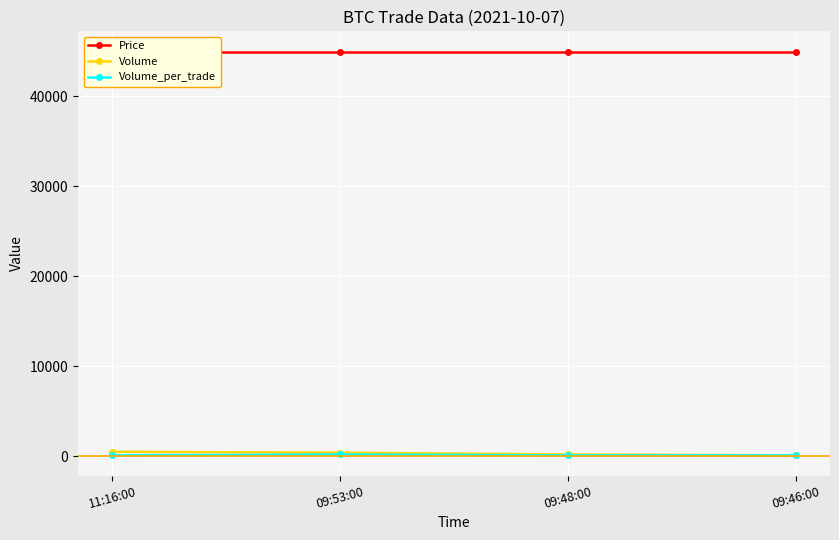

Rank the series at 09:53:00 from lowest to highest value.

Volume_per_trade, Volume, Price